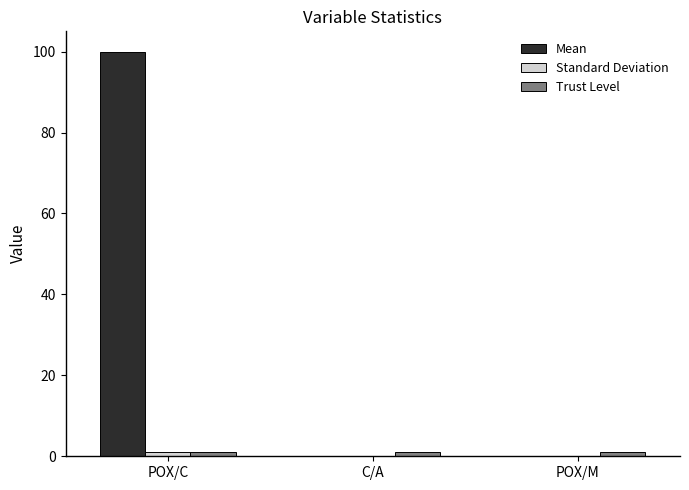

At which category is the sum across all series the highest?

POX/C